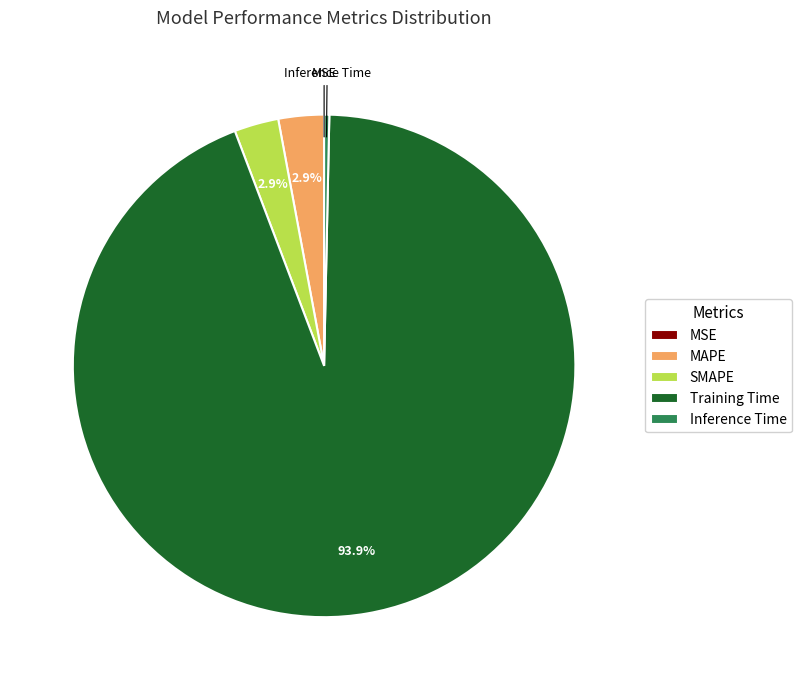

Combined, what portion of the pie is SMAPE and MAPE?

5.8%